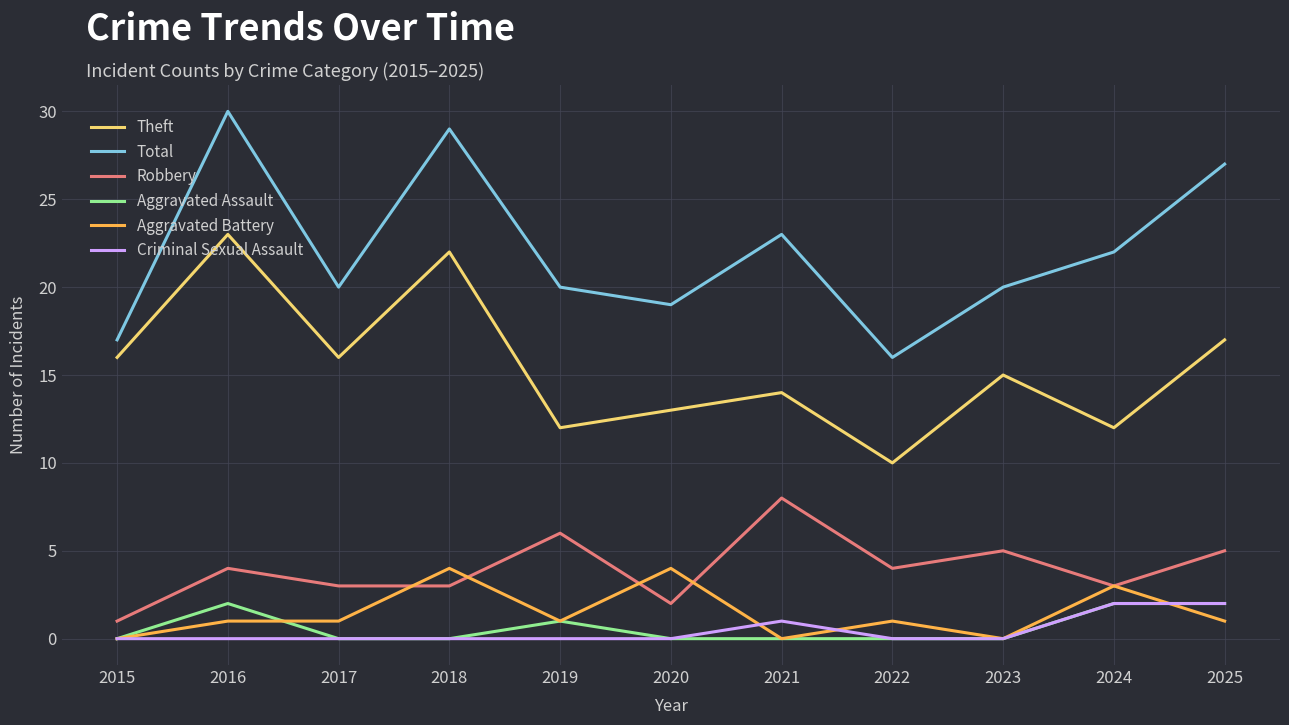

Reading left to right, transcribe all the data shown in this chart.

Theft: 2015=16	2016=23	2017=16	2018=22	2019=12	2020=13	2021=14	2022=10	2023=15	2024=12	2025=17
Total: 2015=17	2016=30	2017=20	2018=29	2019=20	2020=19	2021=23	2022=16	2023=20	2024=22	2025=27
Robbery: 2015=1	2016=4	2017=3	2018=3	2019=6	2020=2	2021=8	2022=4	2023=5	2024=3	2025=5
Aggravated Assault: 2015=0	2016=2	2017=0	2018=0	2019=1	2020=0	2021=0	2022=0	2023=0	2024=2	2025=2
Aggravated Battery: 2015=0	2016=1	2017=1	2018=4	2019=1	2020=4	2021=0	2022=1	2023=0	2024=3	2025=1
Criminal Sexual Assault: 2015=0	2016=0	2017=0	2018=0	2019=0	2020=0	2021=1	2022=0	2023=0	2024=2	2025=2